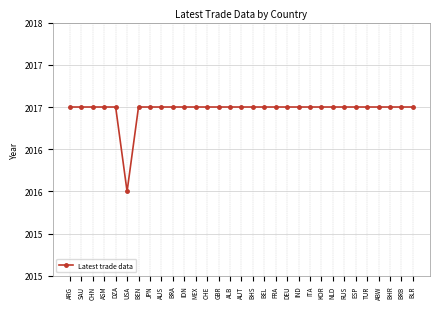

True or false: the data shows 2017 at BLR.

True